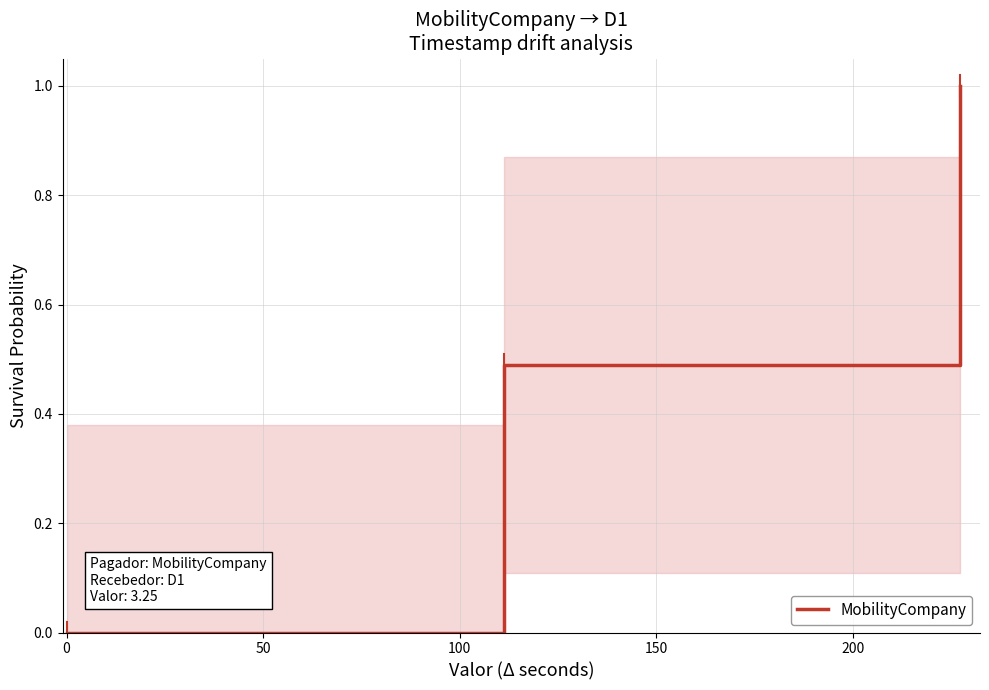

What is the sum of all values?

1.5